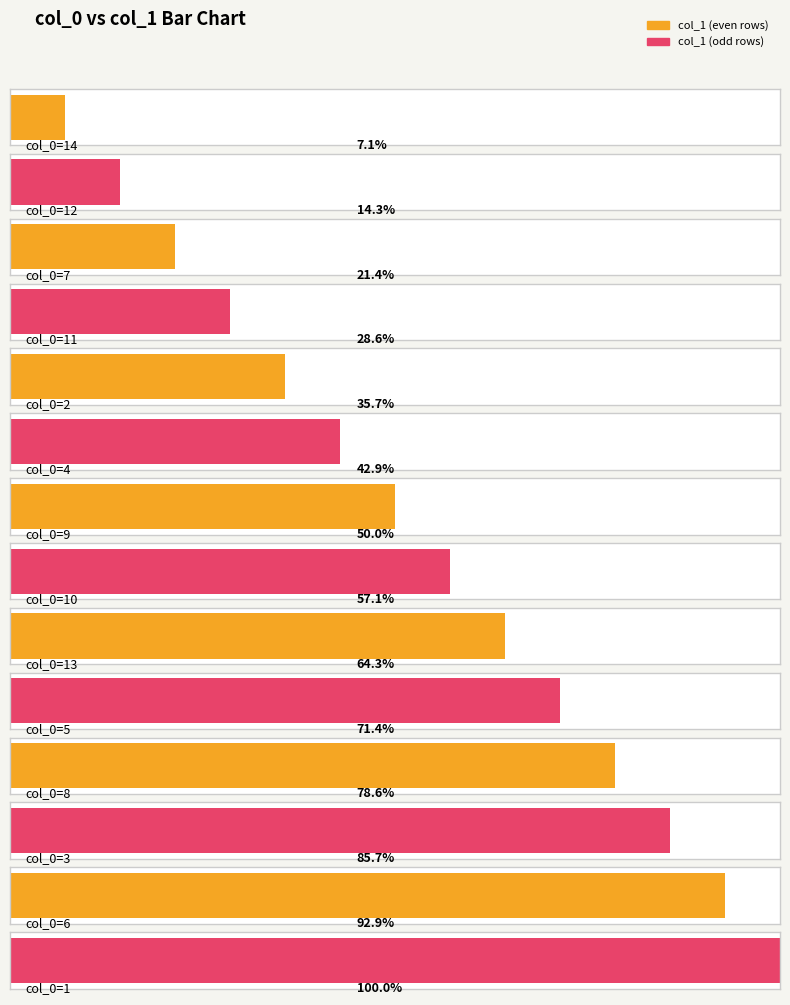

How many bars are there in total?

14